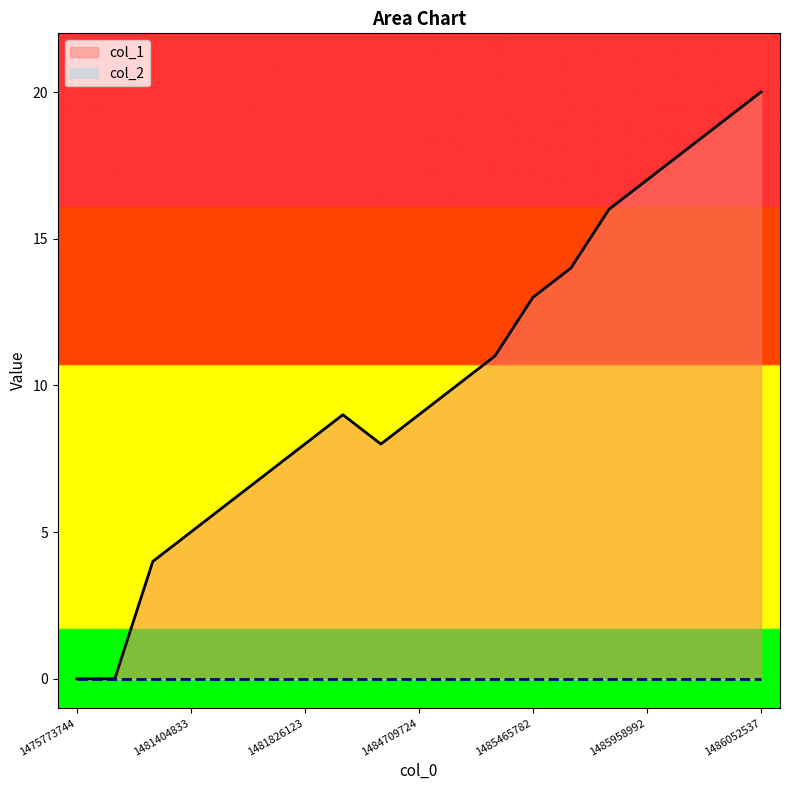

How many data points are less than 9?

8